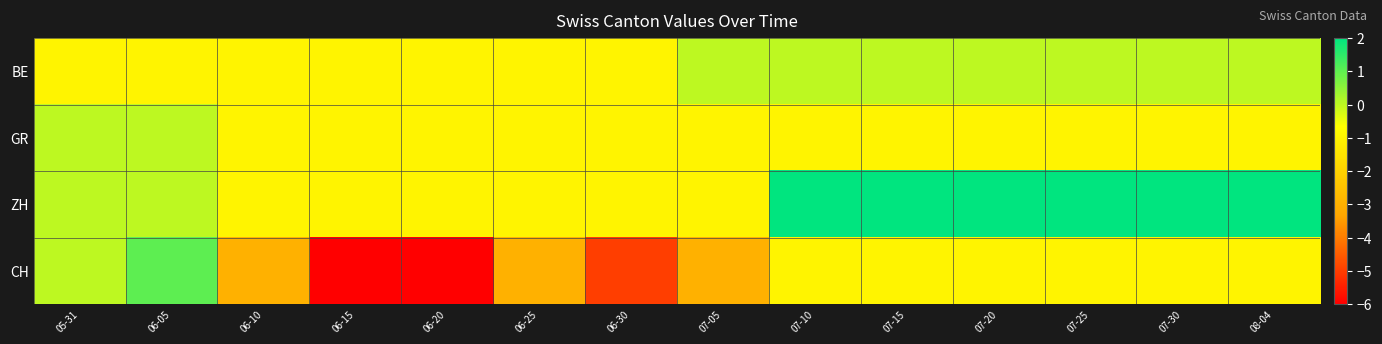

Reading left to right, what are all the values shown in this chart?

BE: 05-31=-1	06-05=-1	06-10=-1	06-15=-1	06-20=-1	06-25=-1	06-30=-1	07-05=0	07-10=0	07-15=0	07-20=0	07-25=0	07-30=0	08-04=0
GR: 05-31=0	06-05=0	06-10=-1	06-15=-1	06-20=-1	06-25=-1	06-30=-1	07-05=-1	07-10=-1	07-15=-1	07-20=-1	07-25=-1	07-30=-1	08-04=-1
ZH: 05-31=0	06-05=0	06-10=-1	06-15=-1	06-20=-1	06-25=-1	06-30=-1	07-05=-1	07-10=2	07-15=2	07-20=2	07-25=2	07-30=2	08-04=2
CH: 05-31=0	06-05=1	06-10=-3	06-15=-6	06-20=-6	06-25=-3	06-30=-5	07-05=-3	07-10=-1	07-15=-1	07-20=-1	07-25=-1	07-30=-1	08-04=-1